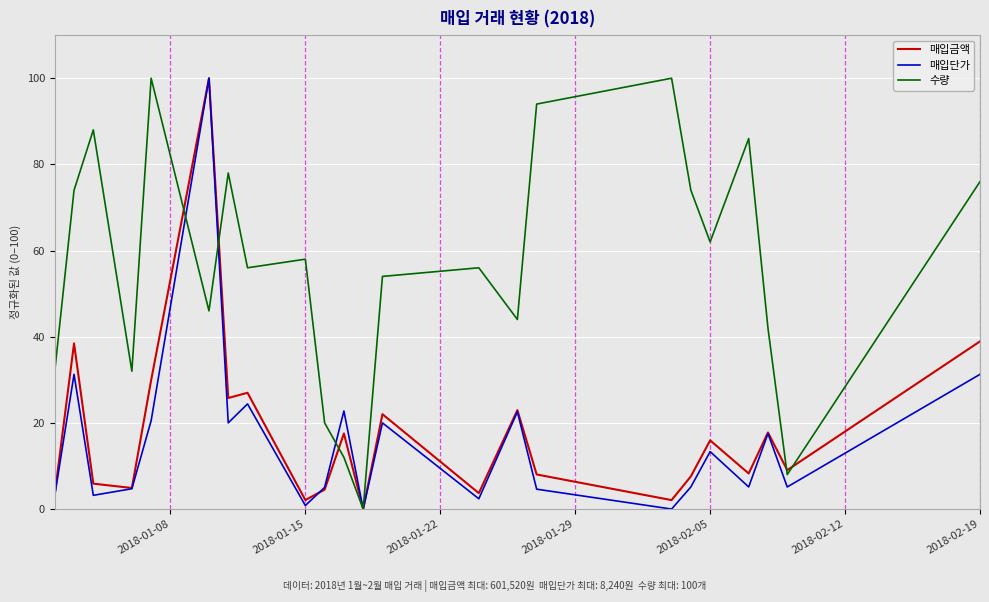

What is the difference between the second highest and minimum values in the 매입금액 series?

38.9